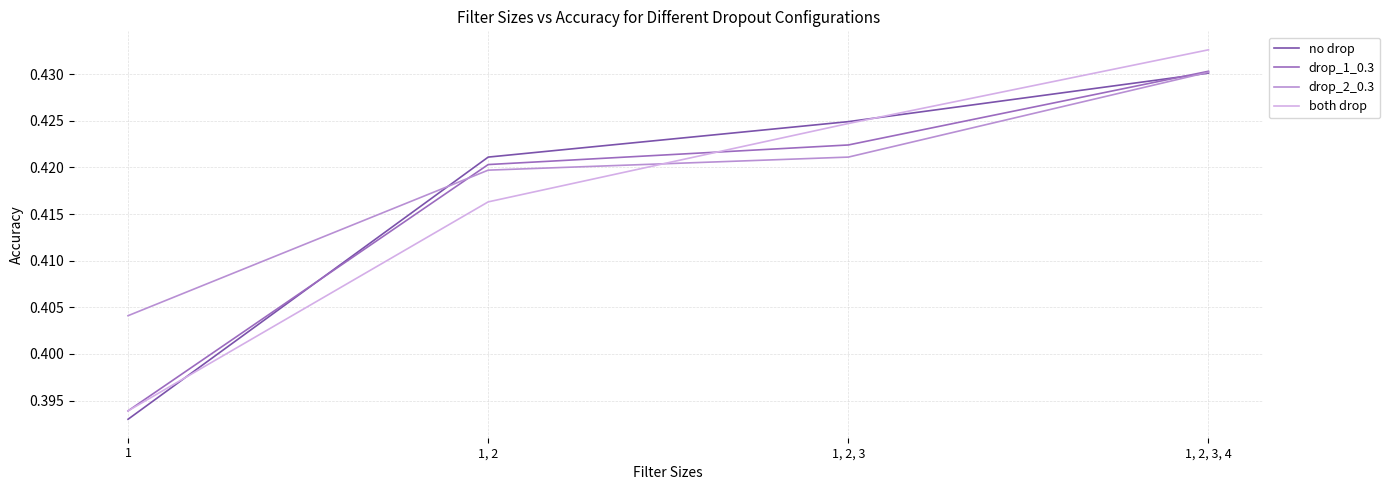

True or false: drop_1_0.3 has a value of 0.6 at 1, 2.

False